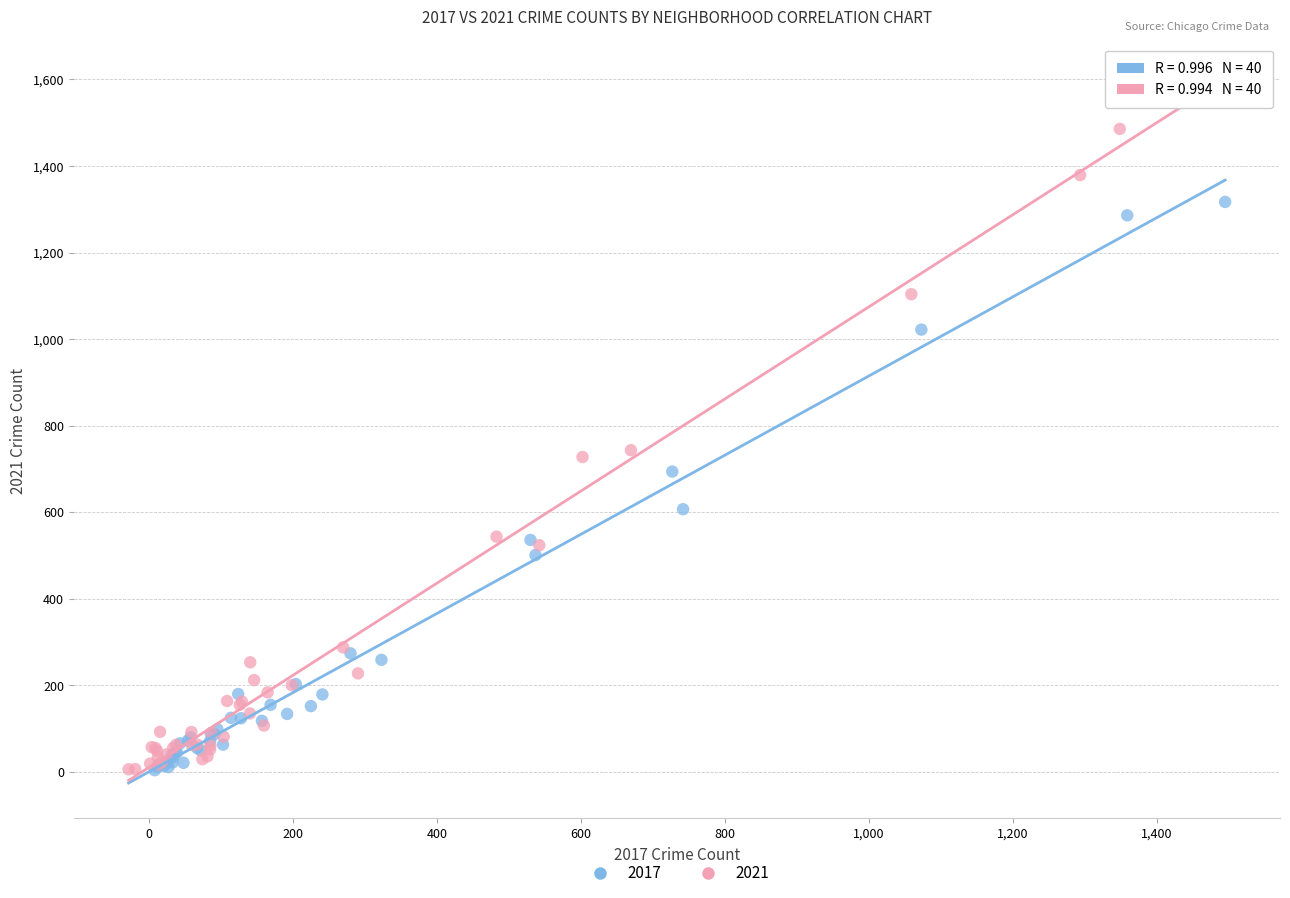

Which series reaches the maximum Y coordinate?

2021